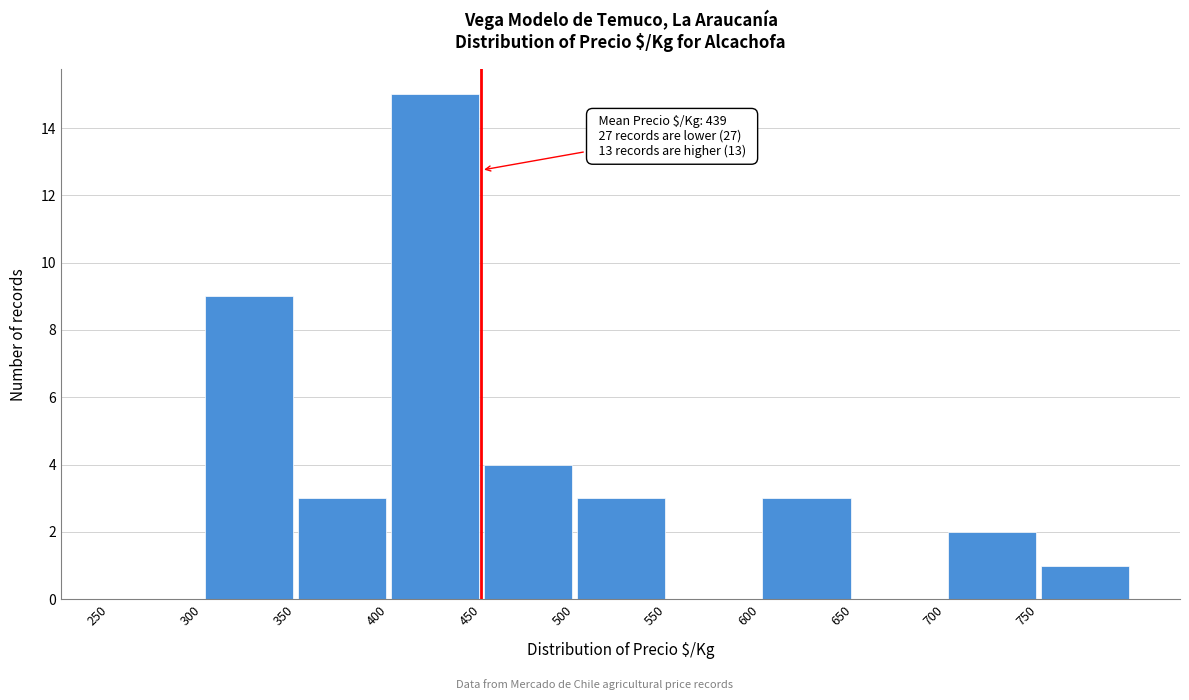

Over which range of the x-axis is the bar tallest?

400 to 450